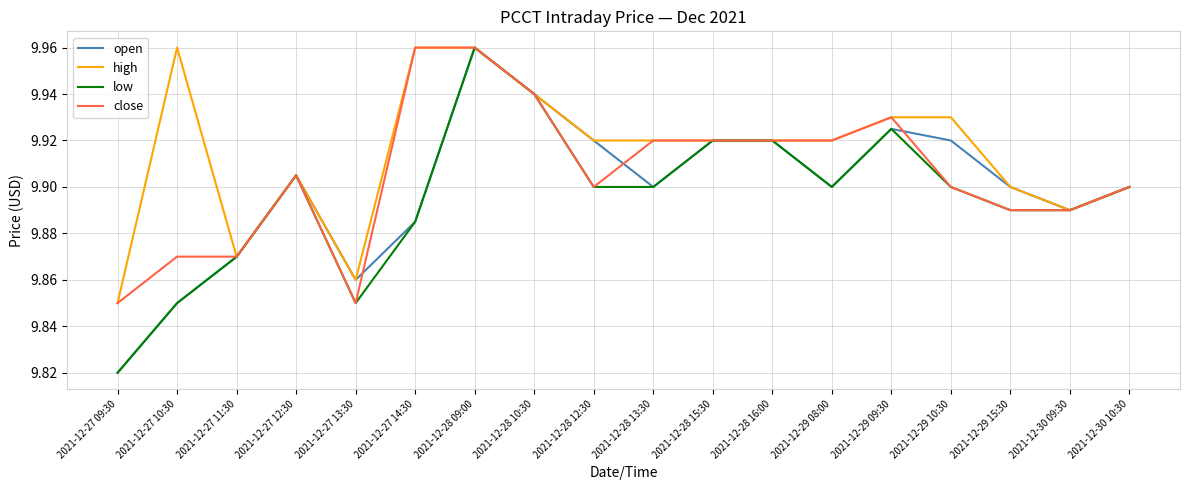

Where is open nearest to the value 9?

2021-12-27 09:30